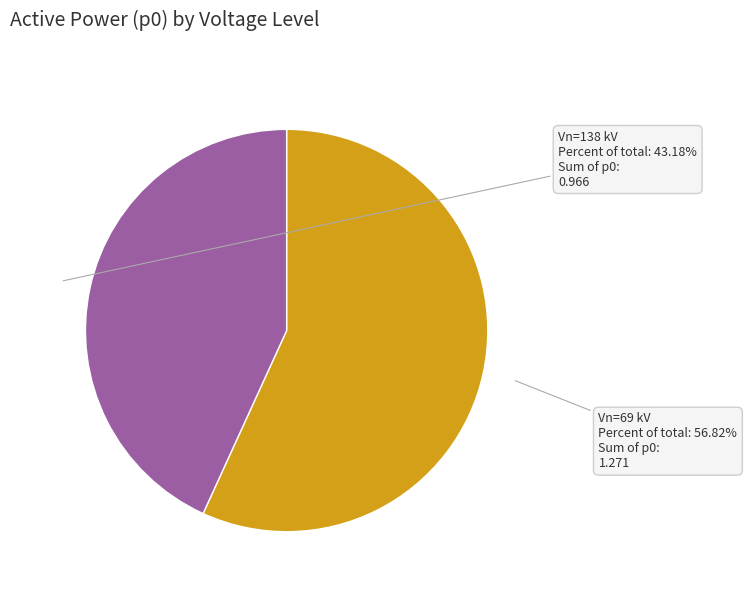

Do Vn=138 kV and Vn=69 kV together represent more than half of the pie?

Yes